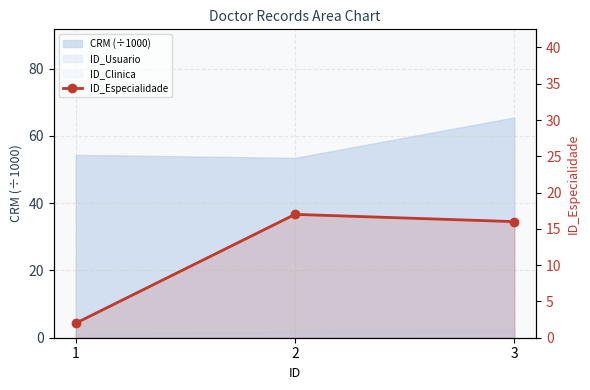

Which category has the lowest value across all series?

1